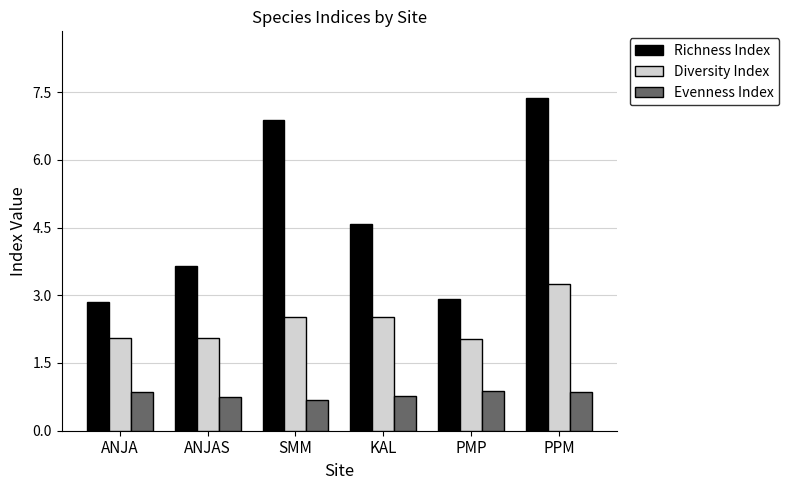

How many groups of bars are there?

6